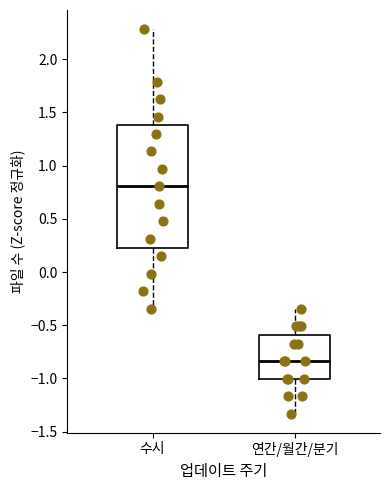

Where does the median line of the box for 연간/월간/분기 sit on the y-axis? The values are not printed on the chart, so give them approximately, as read against the axis.

-0.85